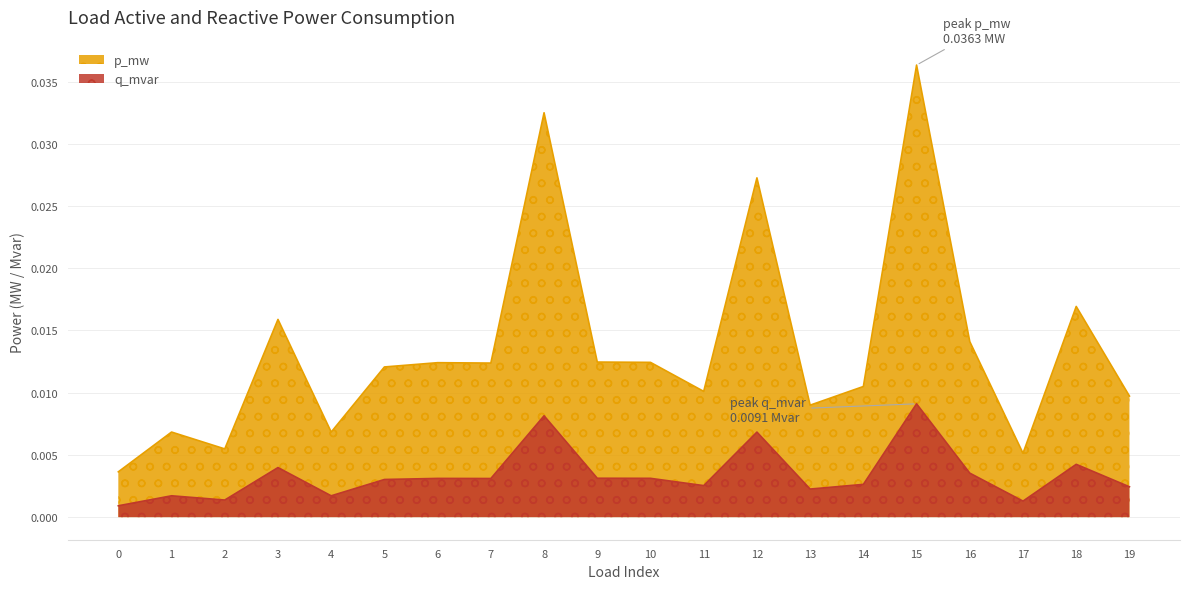

Is it true that q_mvar equals 0.0 at 19?

False